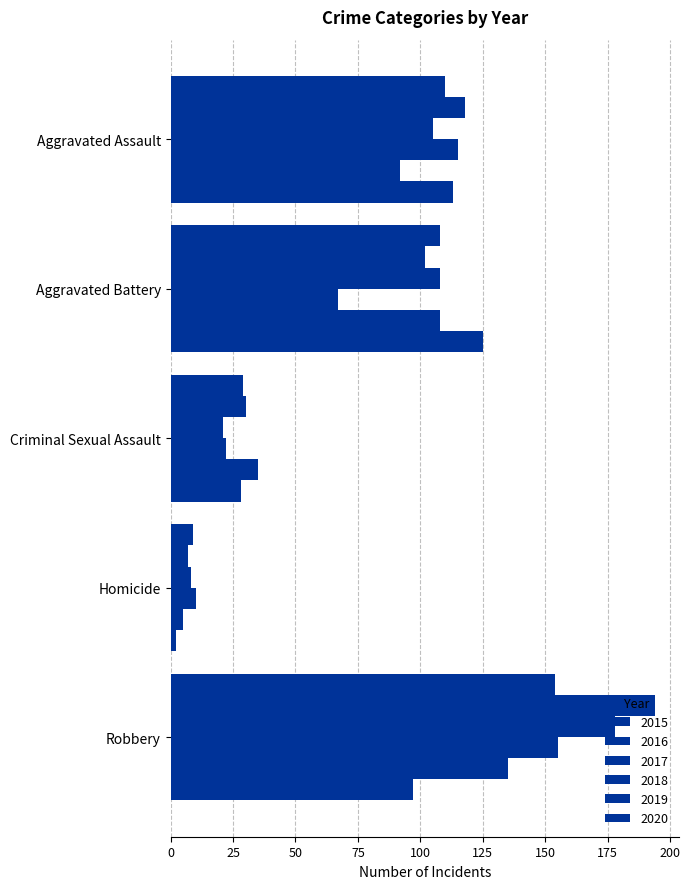

What is the total value across all series at Robbery?

913